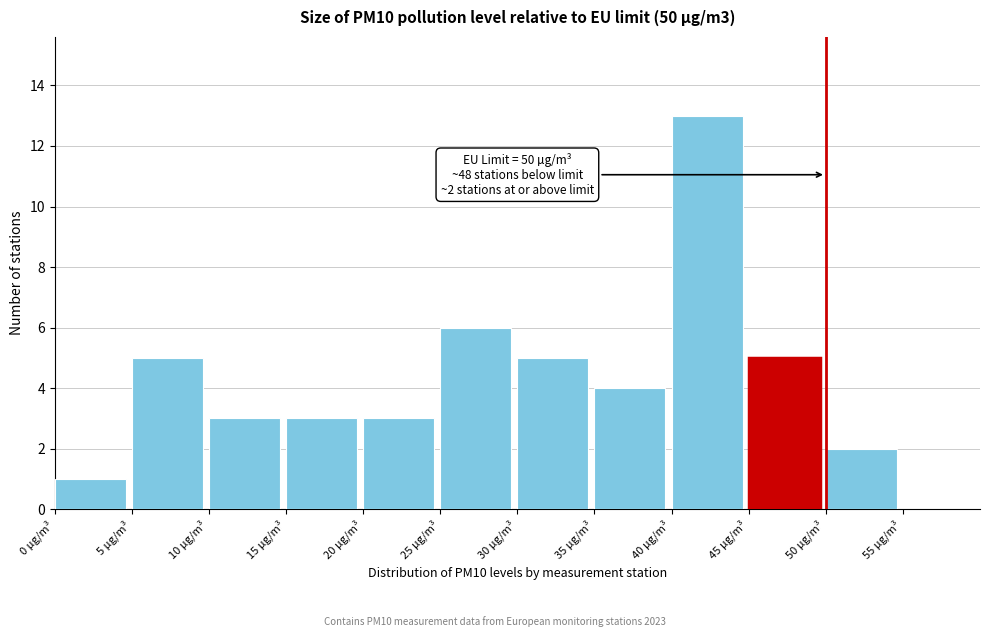

Which range on the x-axis has the tallest bar?

40 to 45